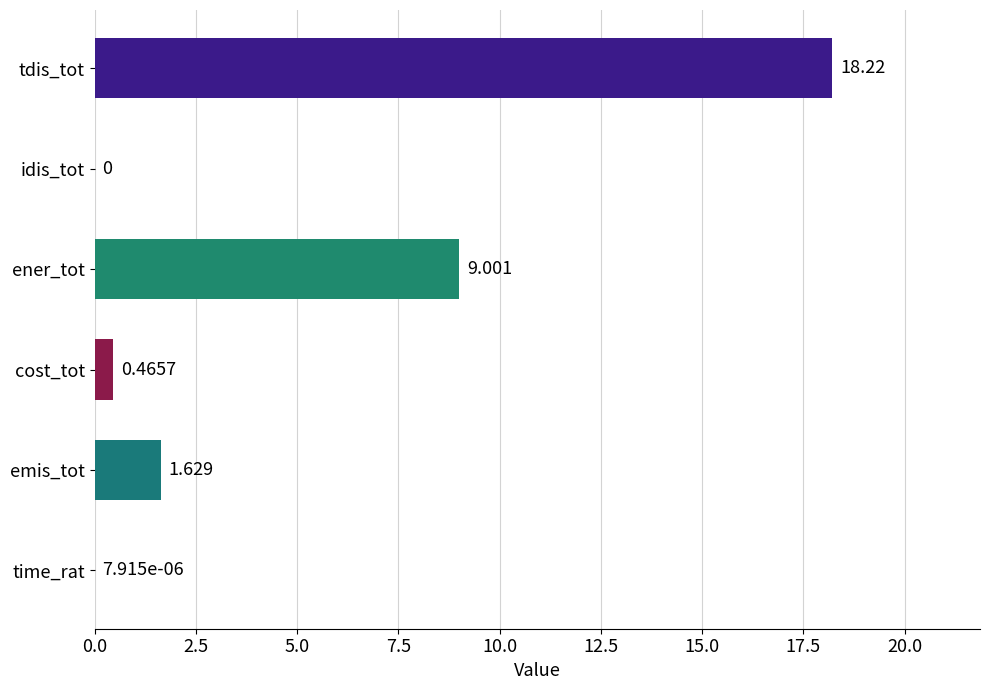

What is the average value?

4.9